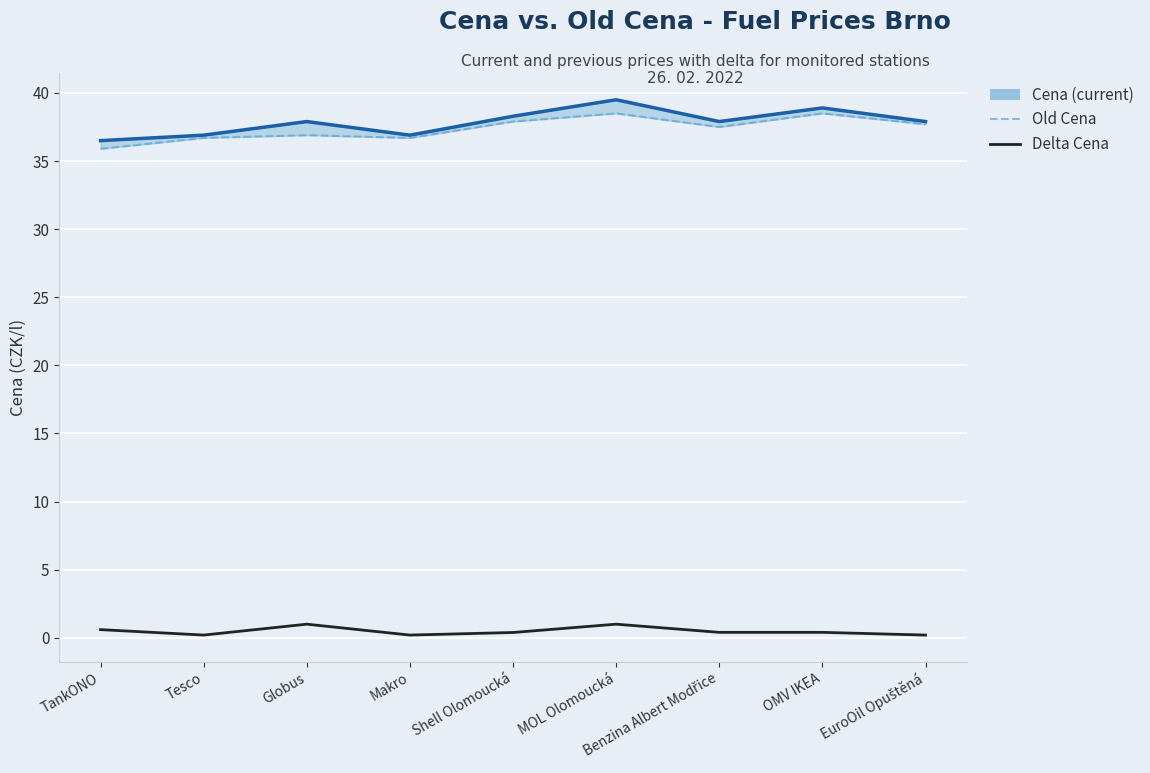

What is the sum of the Cena (current) values at EuroOil Opuštěná and MOL Olomoucká?

77.4